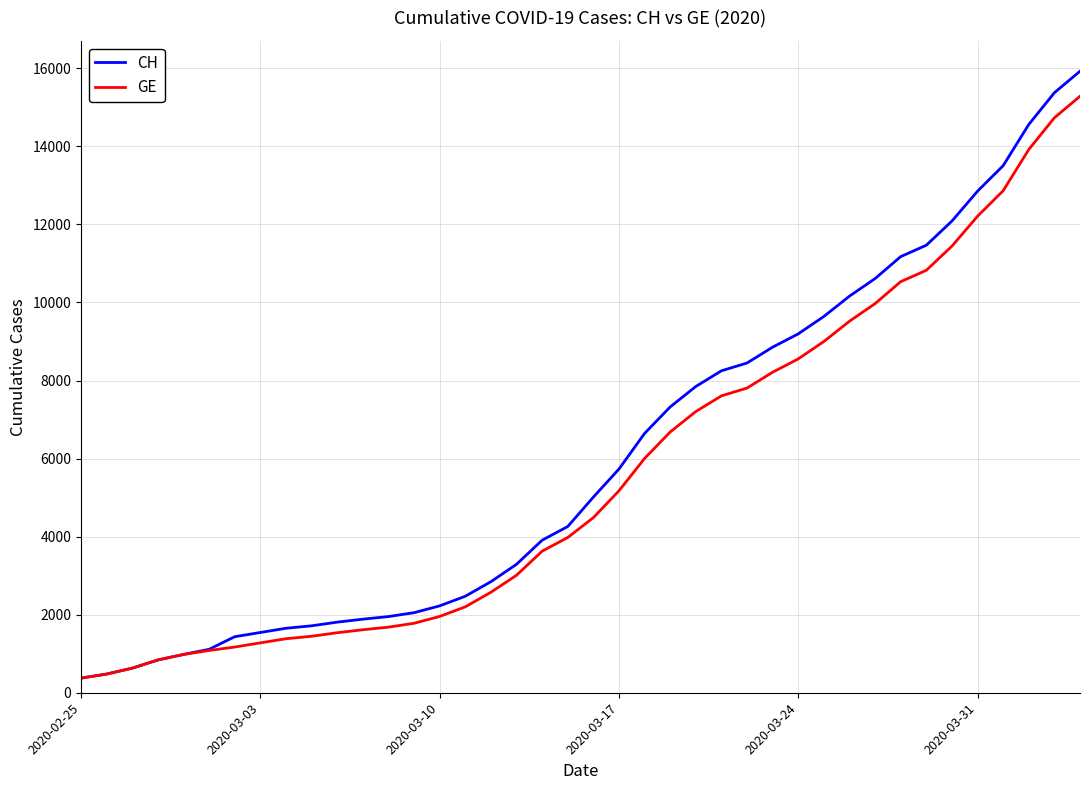

What is the lowest value of the CH series?

375